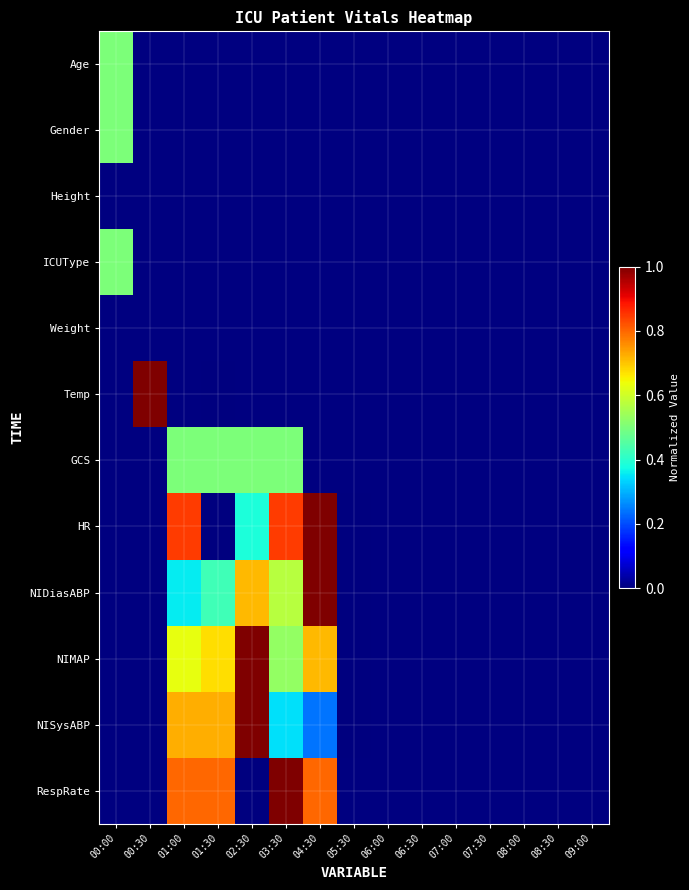

How many values in ICUType are above zero?

1